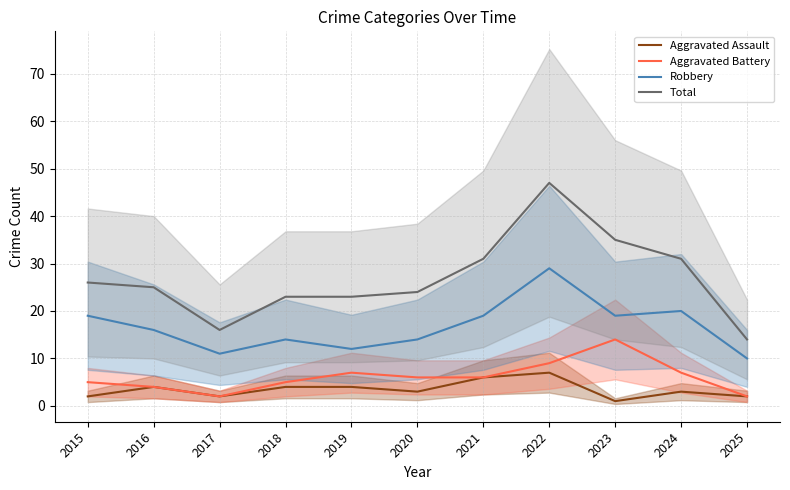

What is the difference between the maximum and minimum values in the Aggravated Battery series?

12